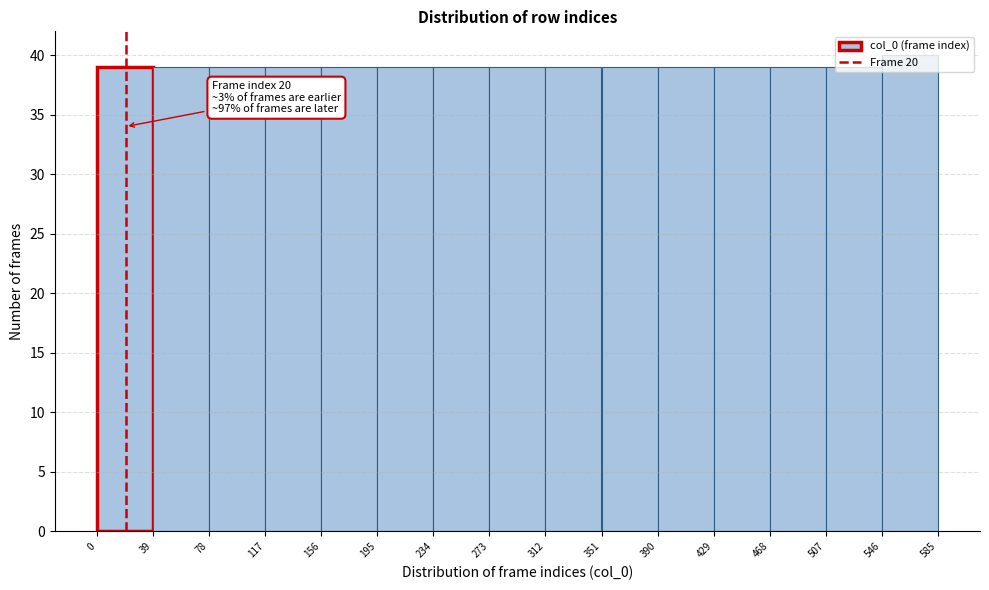

Which range on the x-axis has the tallest bar?

546 to 585